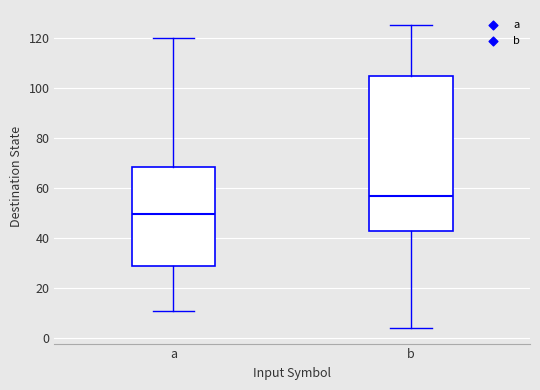

Reading left to right, transcribe this box plot: for each box, give where its median line is, the range the box spans, and where its two whiskers end, as read against the y-axis. The values are not printed on the chart, so give them approximately, as read against the axis.

a: median 50, box 28 to 68, whiskers 12 to 120
b: median 58, box 44 to 104, whiskers 4 to 126